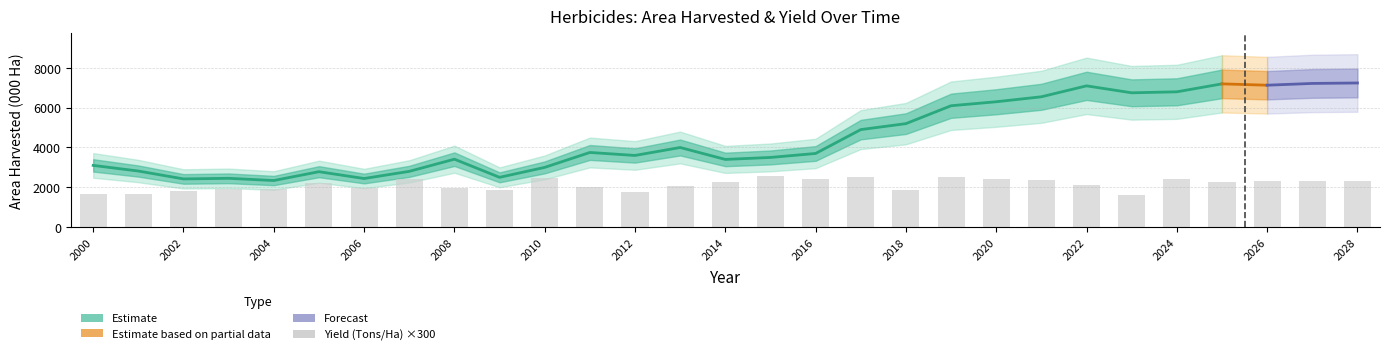

What is the value of the 29th bar from the left?

2340